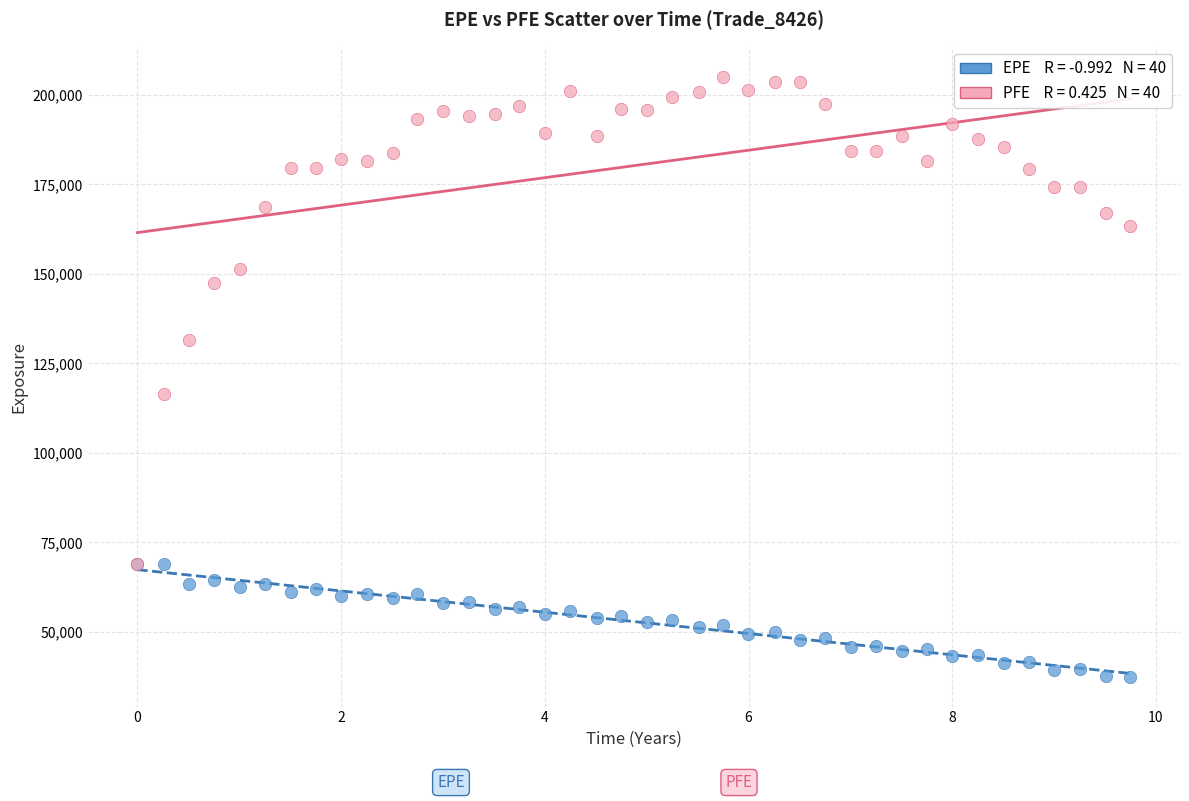

Across all series, what Y value is closest to 121317?

116529.0